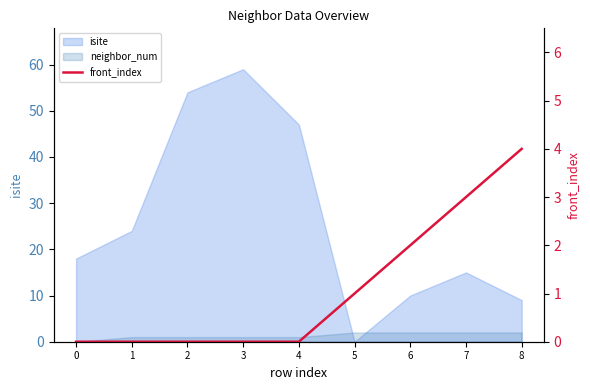

What is the sum of all values?

10